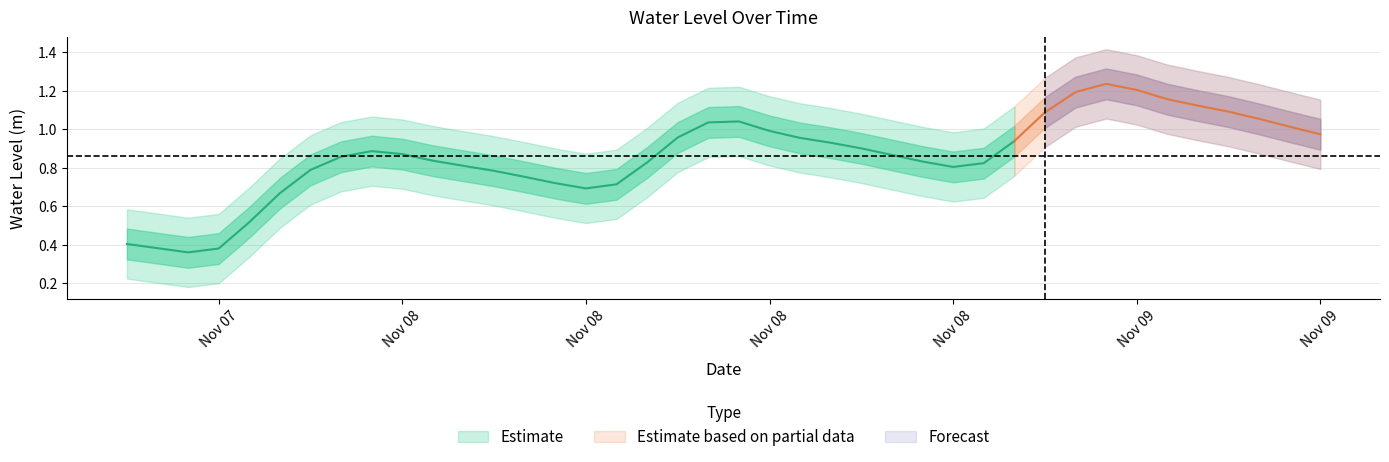

What is the change in value from 2022-11-08 06:00:00 to 2022-11-08 17:00:00?

+0.1